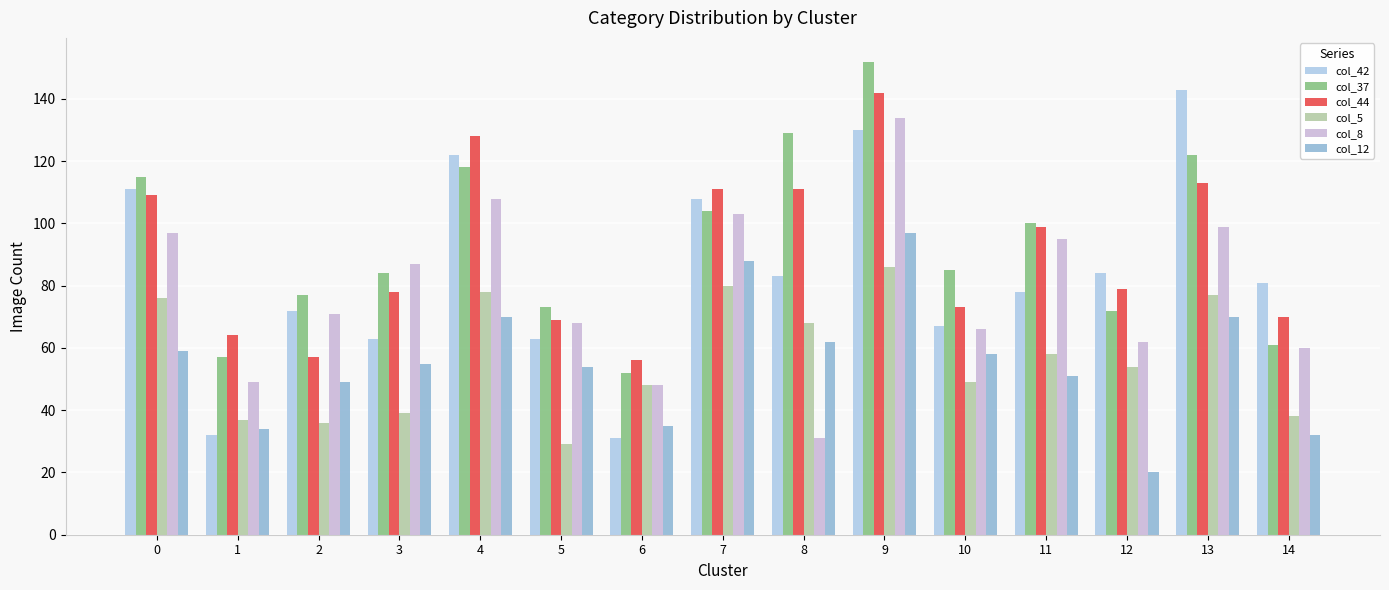

What value does the col_37 series have at 13, to the nearest 5?

120